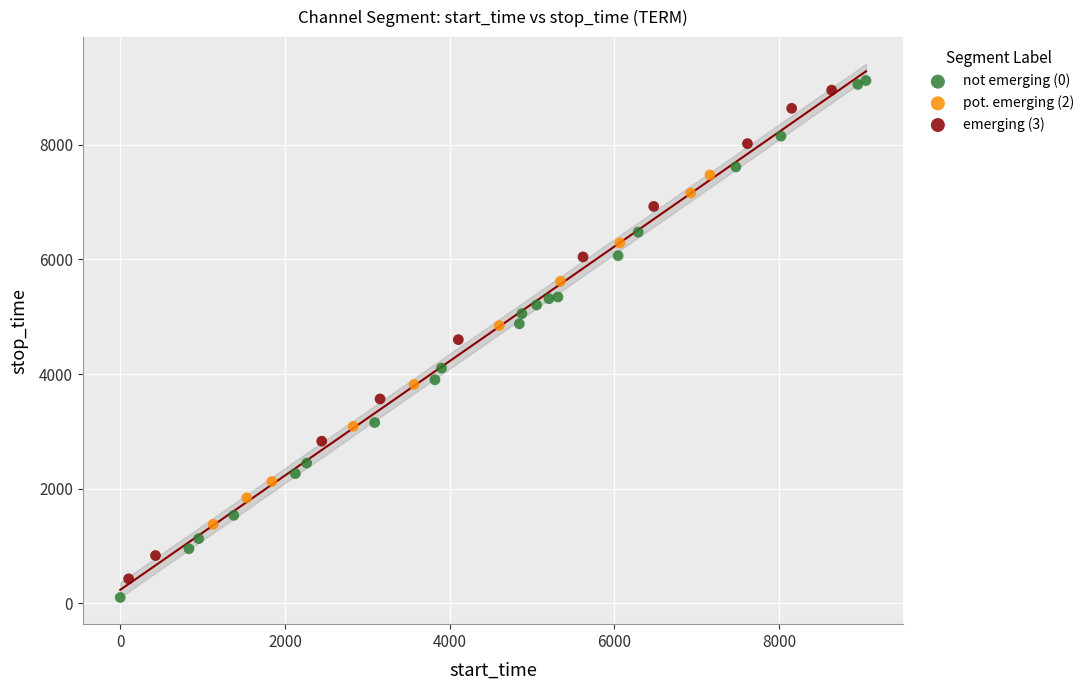

Which series contains the lowest Y value?

not emerging (0)